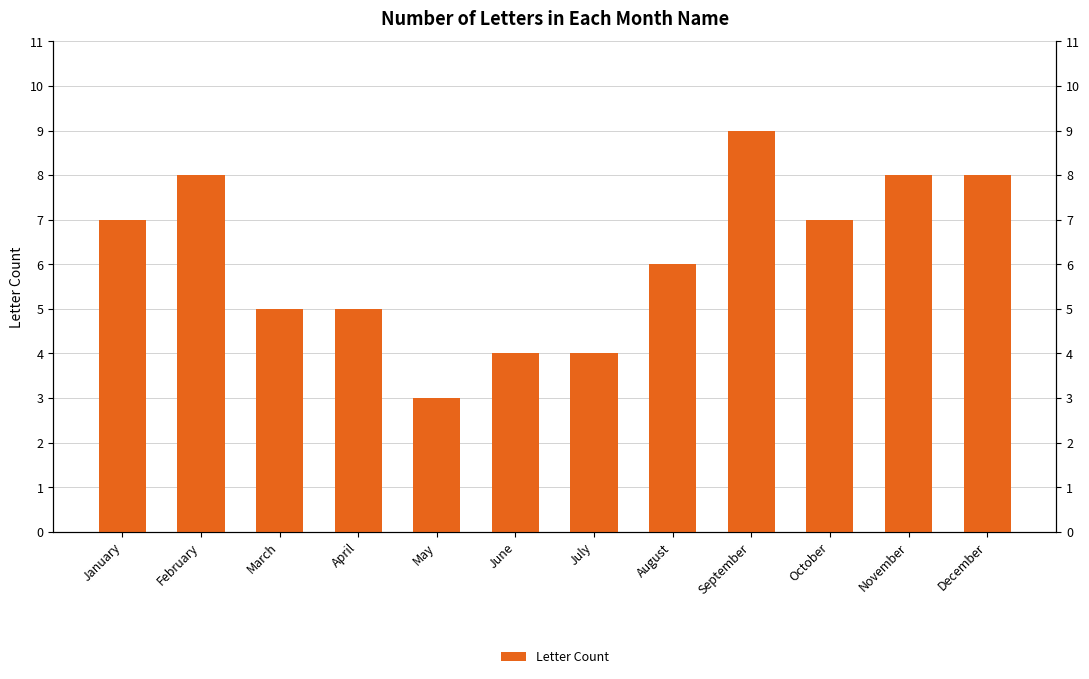

What is the value of the 1st bar from the left?

7